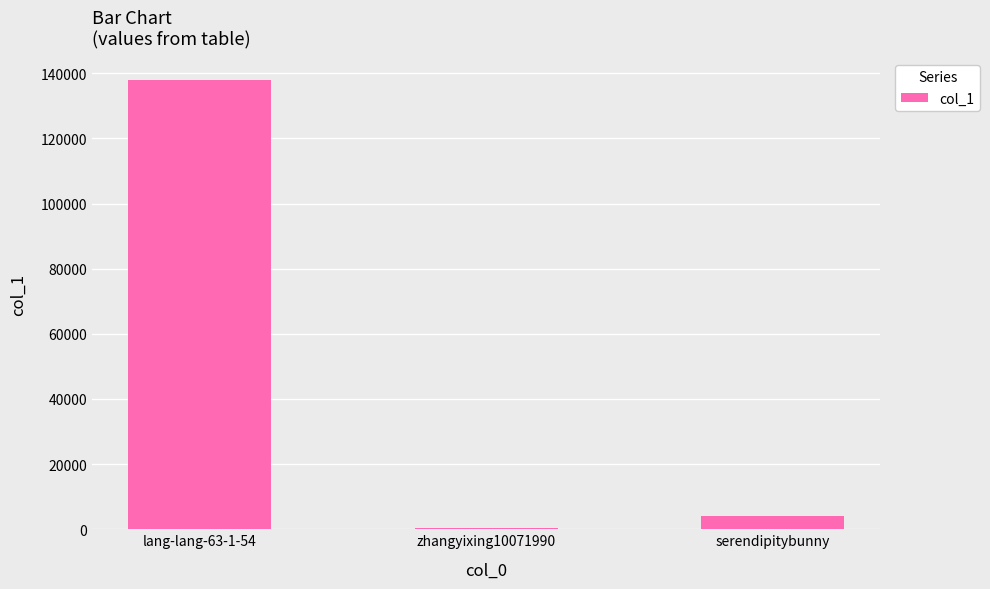

What is the approximate value at serendipitybunny?

4052